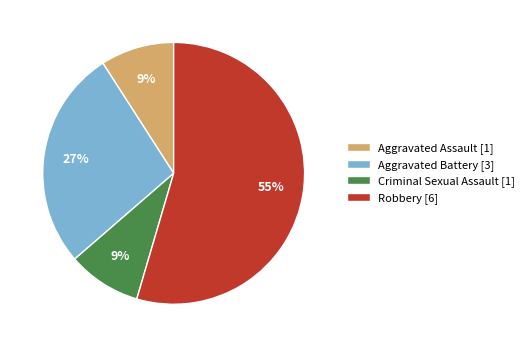

Do Aggravated Assault and Criminal Sexual Assault together represent more than half of the pie?

No